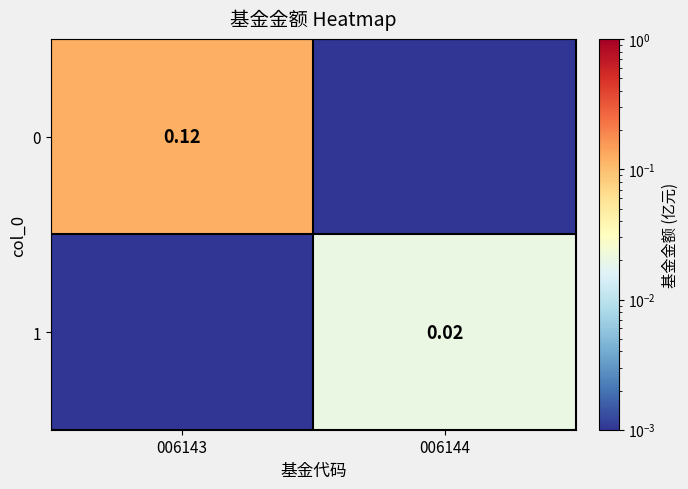

What is the total value across all series at 006143?

0.1